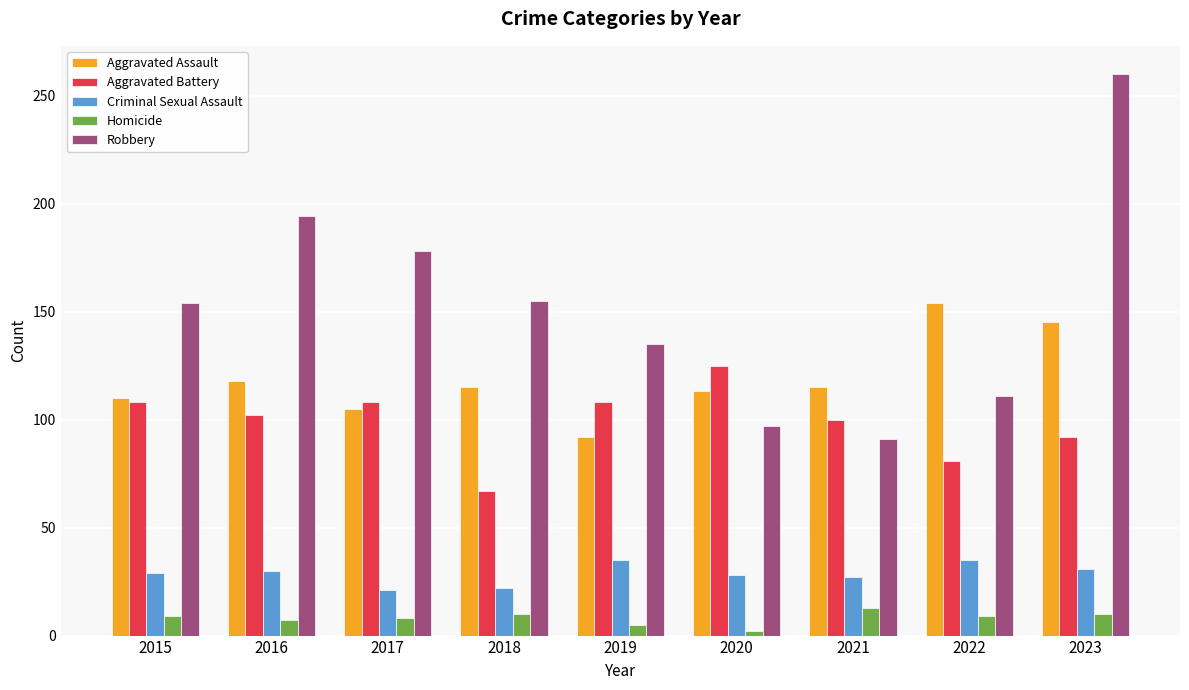

Which series has the largest total across all categories?

Robbery